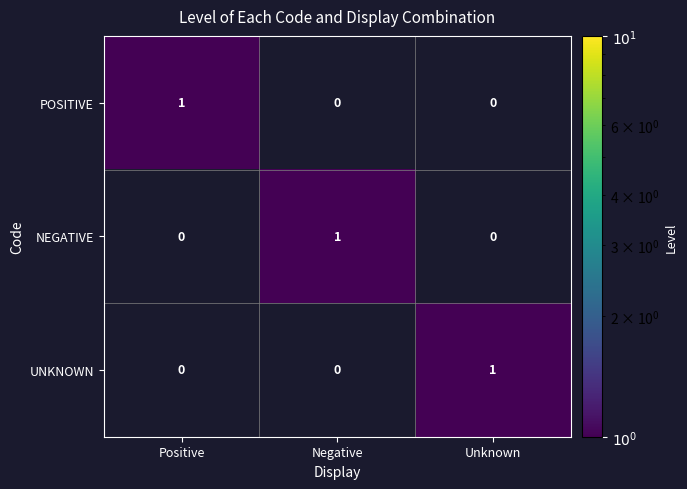

What is the total value across all series at Negative?

1